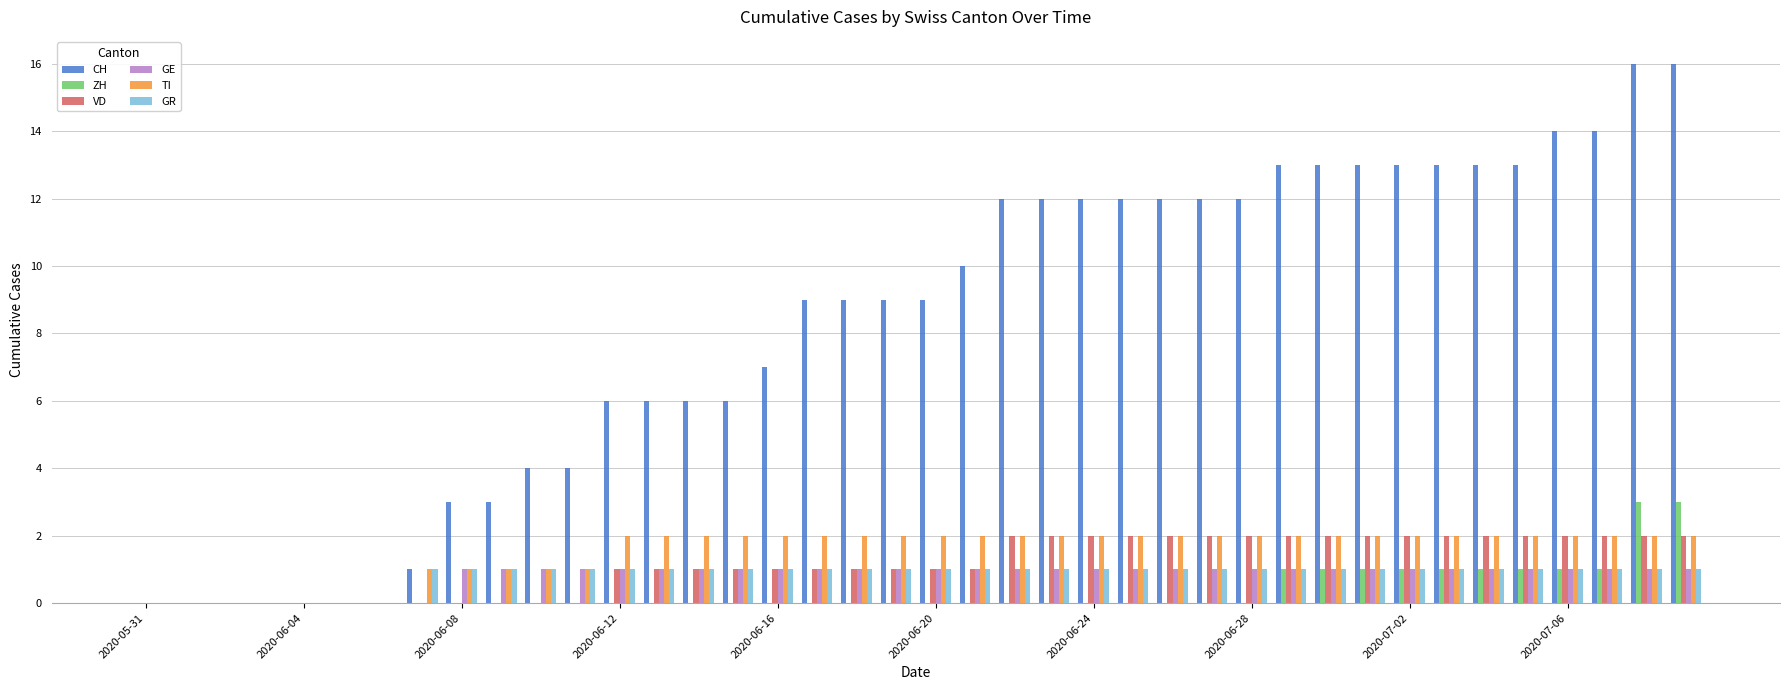

Which series has the largest total across all categories?

CH